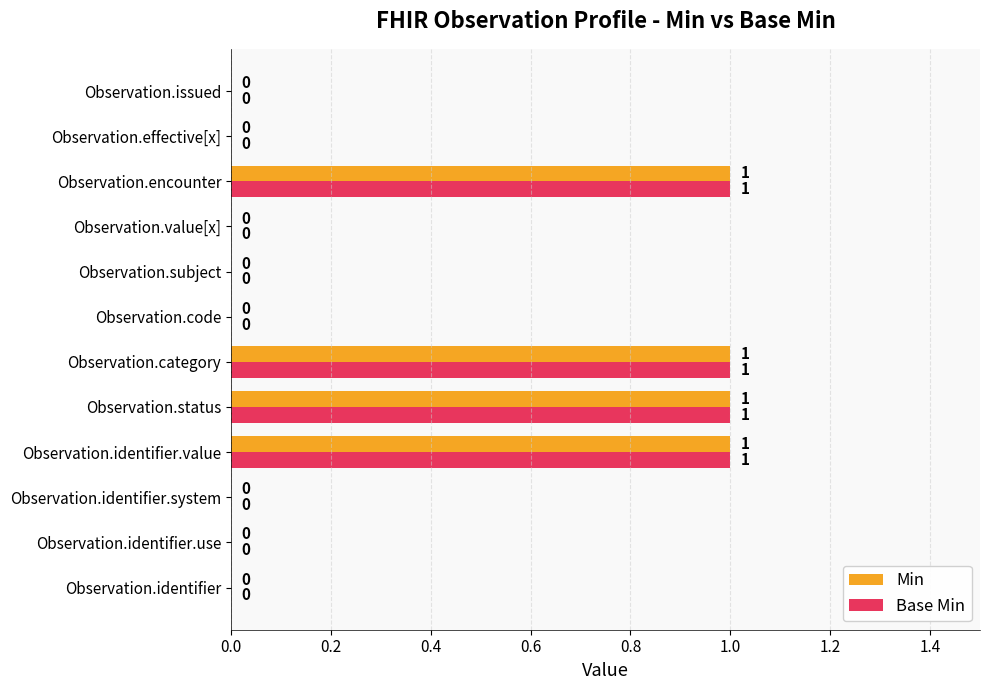

Is it true that Min equals -1 at Observation.code?

False